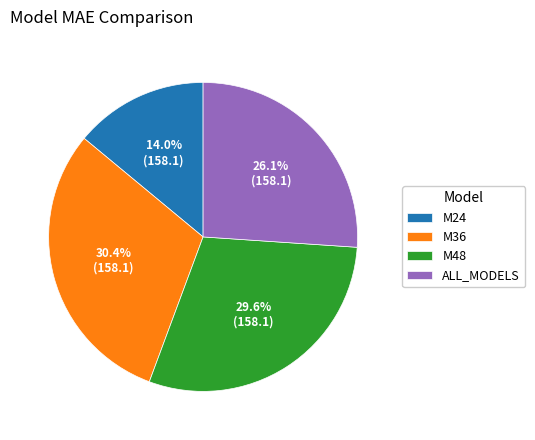

To the nearest percent, what percentage of the pie is M48?

30%